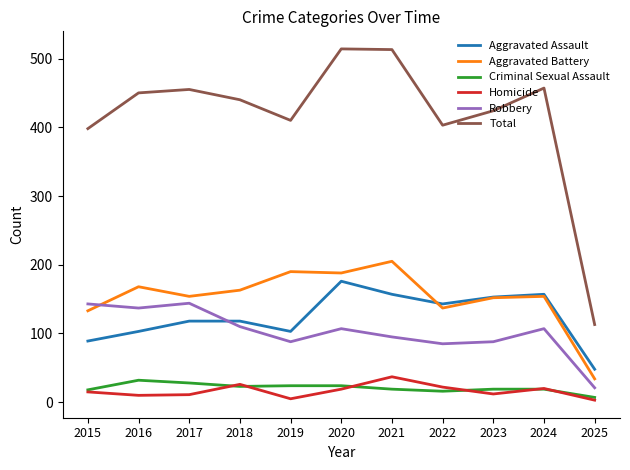

True or false: Aggravated Battery has a value of 252 at 2024.

False